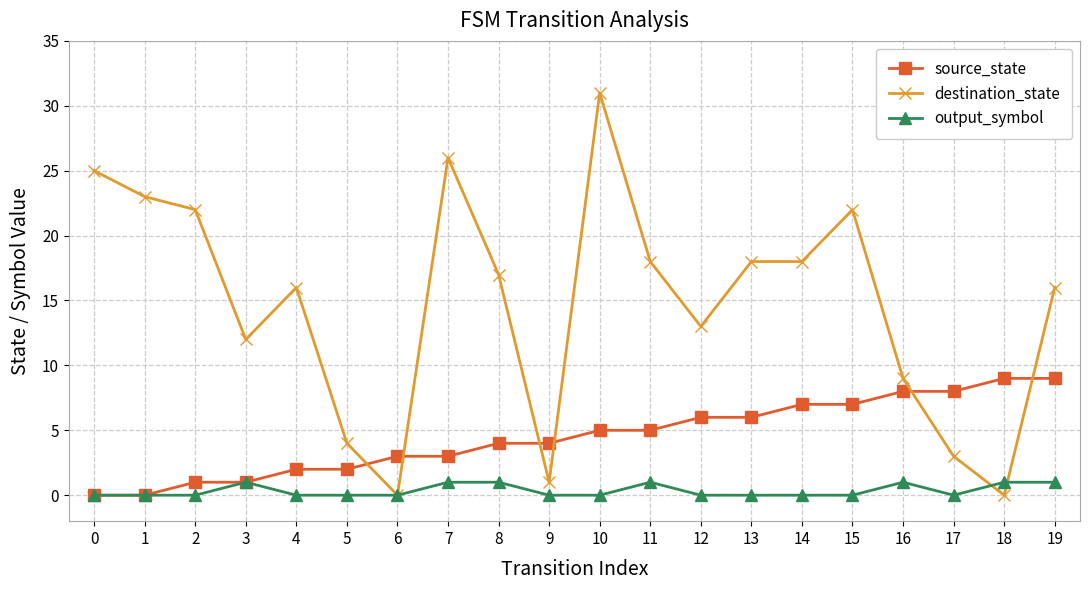

Which series has the largest total across all categories?

destination_state